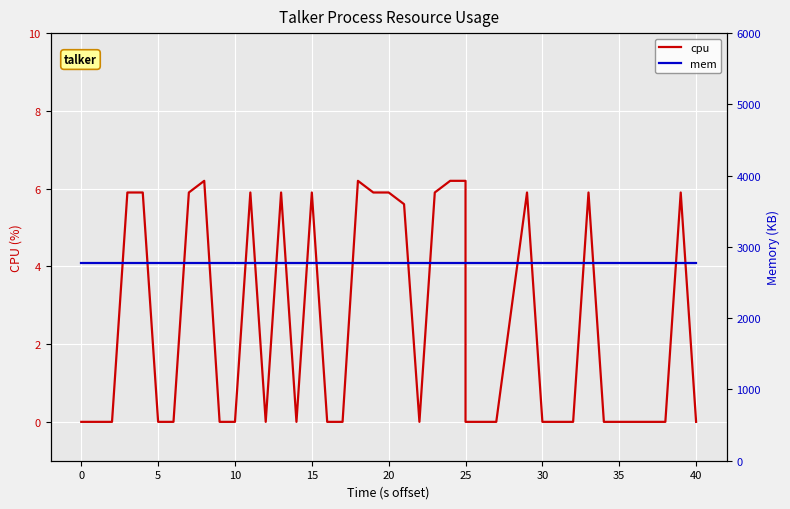

The cpu series shows 2.5 at 45. True or false?

False